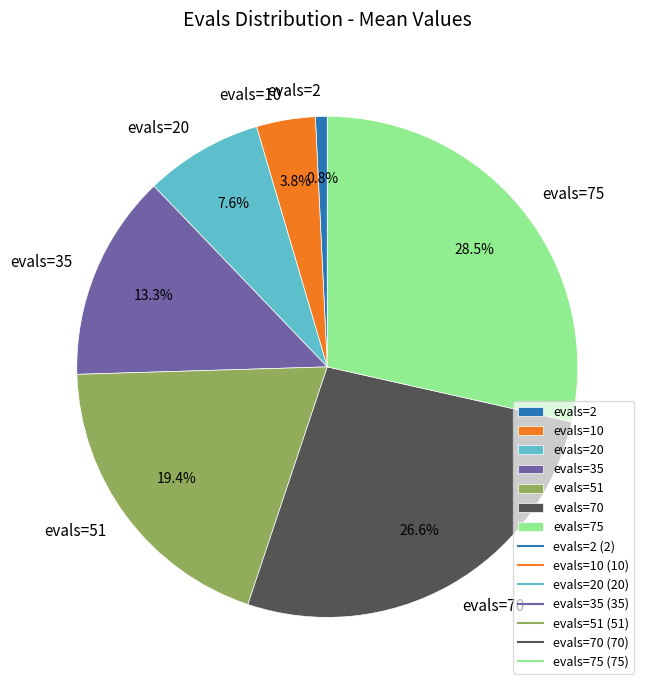

What percentage is the evals=35 slice, to the nearest percent?

13%